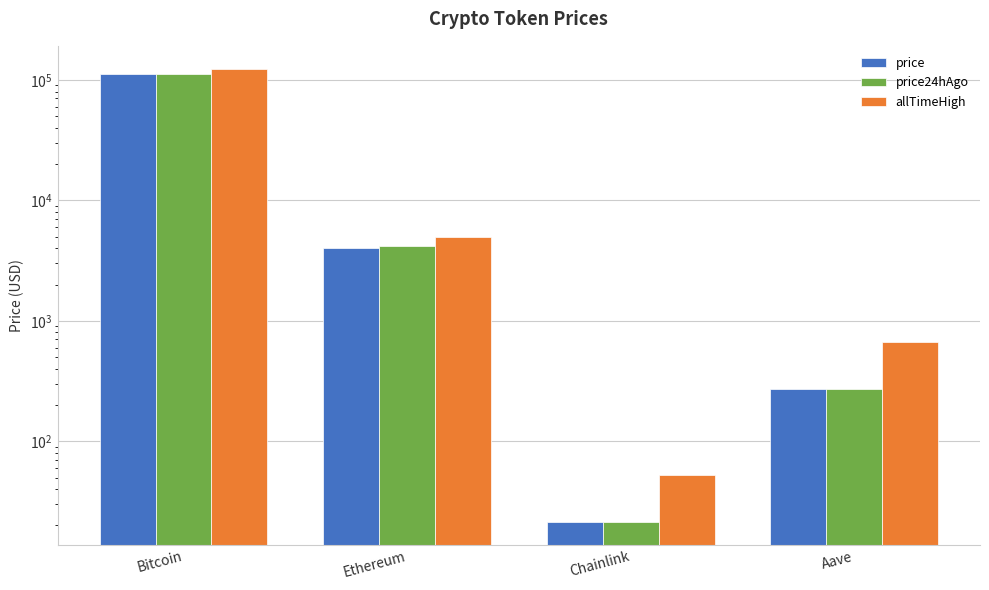

List the series in order of their peak value, highest first.

allTimeHigh, price, price24hAgo